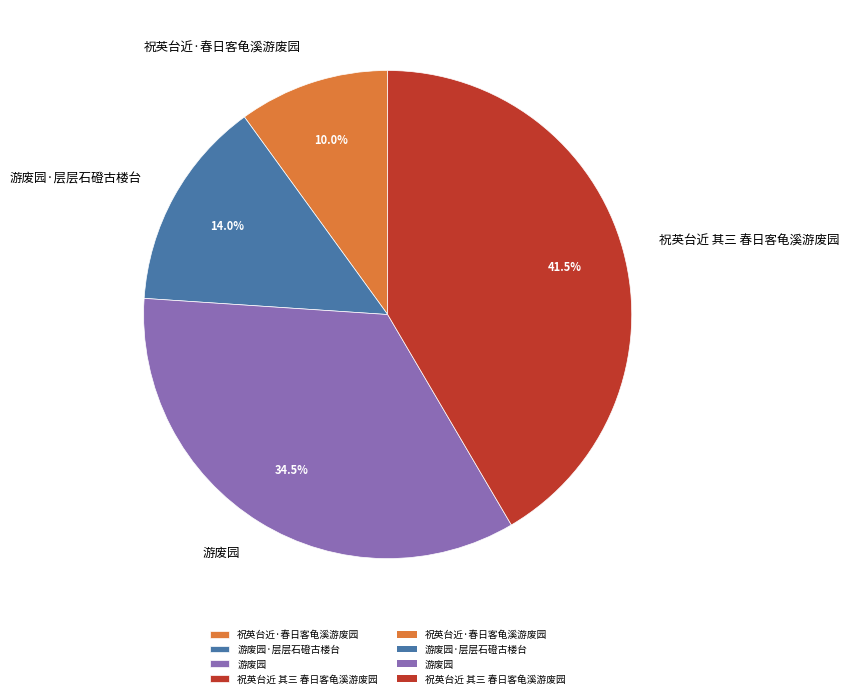

Rank the categories by value from highest to lowest.

祝英台近 其三 春日客龟溪游废园, 游废园, 游废园·层层石磴古楼台, 祝英台近·春日客龟溪游废园